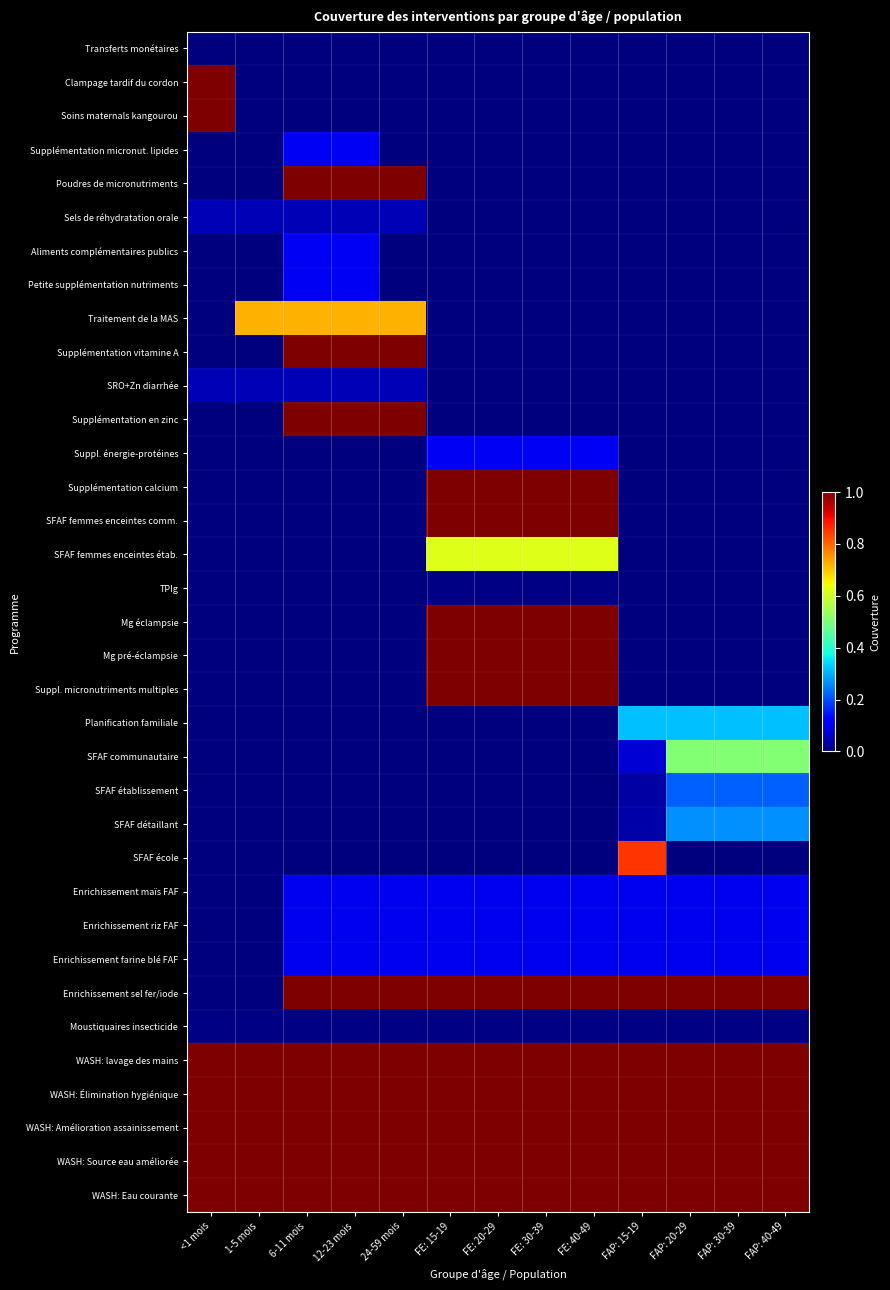

Reading left to right, extract all data points from this chart.

Transferts monétaires: <1 mois=0.0	1-5 mois=0.0	6-11 mois=0.0	12-23 mois=0.0	24-59 mois=0.0	FE: 15-19=0.0	FE: 20-29=0.0	FE: 30-39=0.0	FE: 40-49=0.0	FAP: 15-19=0.0	FAP: 20-29=0.0	FAP: 30-39=0.0	FAP: 40-49=0.0
Clampage tardif du cordon: <1 mois=1.0	1-5 mois=0.0	6-11 mois=0.0	12-23 mois=0.0	24-59 mois=0.0	FE: 15-19=0.0	FE: 20-29=0.0	FE: 30-39=0.0	FE: 40-49=0.0	FAP: 15-19=0.0	FAP: 20-29=0.0	FAP: 30-39=0.0	FAP: 40-49=0.0
Soins maternals kangourou: <1 mois=1.0	1-5 mois=0.0	6-11 mois=0.0	12-23 mois=0.0	24-59 mois=0.0	FE: 15-19=0.0	FE: 20-29=0.0	FE: 30-39=0.0	FE: 40-49=0.0	FAP: 15-19=0.0	FAP: 20-29=0.0	FAP: 30-39=0.0	FAP: 40-49=0.0
Supplémentation micronut. lipides: <1 mois=0.0	1-5 mois=0.0	6-11 mois=0.1	12-23 mois=0.1	24-59 mois=0.0	FE: 15-19=0.0	FE: 20-29=0.0	FE: 30-39=0.0	FE: 40-49=0.0	FAP: 15-19=0.0	FAP: 20-29=0.0	FAP: 30-39=0.0	FAP: 40-49=0.0
Poudres de micronutriments: <1 mois=0.0	1-5 mois=0.0	6-11 mois=1.0	12-23 mois=1.0	24-59 mois=1.0	FE: 15-19=0.0	FE: 20-29=0.0	FE: 30-39=0.0	FE: 40-49=0.0	FAP: 15-19=0.0	FAP: 20-29=0.0	FAP: 30-39=0.0	FAP: 40-49=0.0
Sels de réhydratation orale: <1 mois=0.0	1-5 mois=0.0	6-11 mois=0.0	12-23 mois=0.0	24-59 mois=0.0	FE: 15-19=0.0	FE: 20-29=0.0	FE: 30-39=0.0	FE: 40-49=0.0	FAP: 15-19=0.0	FAP: 20-29=0.0	FAP: 30-39=0.0	FAP: 40-49=0.0
Aliments complémentaires publics: <1 mois=0.0	1-5 mois=0.0	6-11 mois=0.1	12-23 mois=0.1	24-59 mois=0.0	FE: 15-19=0.0	FE: 20-29=0.0	FE: 30-39=0.0	FE: 40-49=0.0	FAP: 15-19=0.0	FAP: 20-29=0.0	FAP: 30-39=0.0	FAP: 40-49=0.0
Petite supplémentation nutriments: <1 mois=0.0	1-5 mois=0.0	6-11 mois=0.1	12-23 mois=0.1	24-59 mois=0.0	FE: 15-19=0.0	FE: 20-29=0.0	FE: 30-39=0.0	FE: 40-49=0.0	FAP: 15-19=0.0	FAP: 20-29=0.0	FAP: 30-39=0.0	FAP: 40-49=0.0
Traitement de la MAS: <1 mois=0.0	1-5 mois=0.7	6-11 mois=0.7	12-23 mois=0.7	24-59 mois=0.7	FE: 15-19=0.0	FE: 20-29=0.0	FE: 30-39=0.0	FE: 40-49=0.0	FAP: 15-19=0.0	FAP: 20-29=0.0	FAP: 30-39=0.0	FAP: 40-49=0.0
Supplémentation vitamine A: <1 mois=0.0	1-5 mois=0.0	6-11 mois=1.0	12-23 mois=1.0	24-59 mois=1.0	FE: 15-19=0.0	FE: 20-29=0.0	FE: 30-39=0.0	FE: 40-49=0.0	FAP: 15-19=0.0	FAP: 20-29=0.0	FAP: 30-39=0.0	FAP: 40-49=0.0
SRO+Zn diarrhée: <1 mois=0.0	1-5 mois=0.0	6-11 mois=0.0	12-23 mois=0.0	24-59 mois=0.0	FE: 15-19=0.0	FE: 20-29=0.0	FE: 30-39=0.0	FE: 40-49=0.0	FAP: 15-19=0.0	FAP: 20-29=0.0	FAP: 30-39=0.0	FAP: 40-49=0.0
Supplémentation en zinc: <1 mois=0.0	1-5 mois=0.0	6-11 mois=1.0	12-23 mois=1.0	24-59 mois=1.0	FE: 15-19=0.0	FE: 20-29=0.0	FE: 30-39=0.0	FE: 40-49=0.0	FAP: 15-19=0.0	FAP: 20-29=0.0	FAP: 30-39=0.0	FAP: 40-49=0.0
Suppl. énergie-protéines: <1 mois=0.0	1-5 mois=0.0	6-11 mois=0.0	12-23 mois=0.0	24-59 mois=0.0	FE: 15-19=0.1	FE: 20-29=0.1	FE: 30-39=0.1	FE: 40-49=0.1	FAP: 15-19=0.0	FAP: 20-29=0.0	FAP: 30-39=0.0	FAP: 40-49=0.0
Supplémentation calcium: <1 mois=0.0	1-5 mois=0.0	6-11 mois=0.0	12-23 mois=0.0	24-59 mois=0.0	FE: 15-19=1.0	FE: 20-29=1.0	FE: 30-39=1.0	FE: 40-49=1.0	FAP: 15-19=0.0	FAP: 20-29=0.0	FAP: 30-39=0.0	FAP: 40-49=0.0
SFAF femmes enceintes comm.: <1 mois=0.0	1-5 mois=0.0	6-11 mois=0.0	12-23 mois=0.0	24-59 mois=0.0	FE: 15-19=1.0	FE: 20-29=1.0	FE: 30-39=1.0	FE: 40-49=1.0	FAP: 15-19=0.0	FAP: 20-29=0.0	FAP: 30-39=0.0	FAP: 40-49=0.0
SFAF femmes enceintes étab.: <1 mois=0.0	1-5 mois=0.0	6-11 mois=0.0	12-23 mois=0.0	24-59 mois=0.0	FE: 15-19=0.6	FE: 20-29=0.6	FE: 30-39=0.6	FE: 40-49=0.6	FAP: 15-19=0.0	FAP: 20-29=0.0	FAP: 30-39=0.0	FAP: 40-49=0.0
TPIg: <1 mois=0.0	1-5 mois=0.0	6-11 mois=0.0	12-23 mois=0.0	24-59 mois=0.0	FE: 15-19=0.0	FE: 20-29=0.0	FE: 30-39=0.0	FE: 40-49=0.0	FAP: 15-19=0.0	FAP: 20-29=0.0	FAP: 30-39=0.0	FAP: 40-49=0.0
Mg éclampsie: <1 mois=0.0	1-5 mois=0.0	6-11 mois=0.0	12-23 mois=0.0	24-59 mois=0.0	FE: 15-19=1.0	FE: 20-29=1.0	FE: 30-39=1.0	FE: 40-49=1.0	FAP: 15-19=0.0	FAP: 20-29=0.0	FAP: 30-39=0.0	FAP: 40-49=0.0
Mg pré-éclampsie: <1 mois=0.0	1-5 mois=0.0	6-11 mois=0.0	12-23 mois=0.0	24-59 mois=0.0	FE: 15-19=1.0	FE: 20-29=1.0	FE: 30-39=1.0	FE: 40-49=1.0	FAP: 15-19=0.0	FAP: 20-29=0.0	FAP: 30-39=0.0	FAP: 40-49=0.0
Suppl. micronutriments multiples: <1 mois=0.0	1-5 mois=0.0	6-11 mois=0.0	12-23 mois=0.0	24-59 mois=0.0	FE: 15-19=1.0	FE: 20-29=1.0	FE: 30-39=1.0	FE: 40-49=1.0	FAP: 15-19=0.0	FAP: 20-29=0.0	FAP: 30-39=0.0	FAP: 40-49=0.0
Planification familiale: <1 mois=0.0	1-5 mois=0.0	6-11 mois=0.0	12-23 mois=0.0	24-59 mois=0.0	FE: 15-19=0.0	FE: 20-29=0.0	FE: 30-39=0.0	FE: 40-49=0.0	FAP: 15-19=0.3	FAP: 20-29=0.3	FAP: 30-39=0.3	FAP: 40-49=0.3
SFAF communautaire: <1 mois=0.0	1-5 mois=0.0	6-11 mois=0.0	12-23 mois=0.0	24-59 mois=0.0	FE: 15-19=0.0	FE: 20-29=0.0	FE: 30-39=0.0	FE: 40-49=0.0	FAP: 15-19=0.1	FAP: 20-29=0.5	FAP: 30-39=0.5	FAP: 40-49=0.5
SFAF établissement: <1 mois=0.0	1-5 mois=0.0	6-11 mois=0.0	12-23 mois=0.0	24-59 mois=0.0	FE: 15-19=0.0	FE: 20-29=0.0	FE: 30-39=0.0	FE: 40-49=0.0	FAP: 15-19=0.0	FAP: 20-29=0.2	FAP: 30-39=0.2	FAP: 40-49=0.2
SFAF détaillant: <1 mois=0.0	1-5 mois=0.0	6-11 mois=0.0	12-23 mois=0.0	24-59 mois=0.0	FE: 15-19=0.0	FE: 20-29=0.0	FE: 30-39=0.0	FE: 40-49=0.0	FAP: 15-19=0.0	FAP: 20-29=0.3	FAP: 30-39=0.3	FAP: 40-49=0.3
SFAF école: <1 mois=0.0	1-5 mois=0.0	6-11 mois=0.0	12-23 mois=0.0	24-59 mois=0.0	FE: 15-19=0.0	FE: 20-29=0.0	FE: 30-39=0.0	FE: 40-49=0.0	FAP: 15-19=0.9	FAP: 20-29=0.0	FAP: 30-39=0.0	FAP: 40-49=0.0
Enrichissement maïs FAF: <1 mois=0.0	1-5 mois=0.0	6-11 mois=0.1	12-23 mois=0.1	24-59 mois=0.1	FE: 15-19=0.1	FE: 20-29=0.1	FE: 30-39=0.1	FE: 40-49=0.1	FAP: 15-19=0.1	FAP: 20-29=0.1	FAP: 30-39=0.1	FAP: 40-49=0.1
Enrichissement riz FAF: <1 mois=0.0	1-5 mois=0.0	6-11 mois=0.1	12-23 mois=0.1	24-59 mois=0.1	FE: 15-19=0.1	FE: 20-29=0.1	FE: 30-39=0.1	FE: 40-49=0.1	FAP: 15-19=0.1	FAP: 20-29=0.1	FAP: 30-39=0.1	FAP: 40-49=0.1
Enrichissement farine blé FAF: <1 mois=0.0	1-5 mois=0.0	6-11 mois=0.1	12-23 mois=0.1	24-59 mois=0.1	FE: 15-19=0.1	FE: 20-29=0.1	FE: 30-39=0.1	FE: 40-49=0.1	FAP: 15-19=0.1	FAP: 20-29=0.1	FAP: 30-39=0.1	FAP: 40-49=0.1
Enrichissement sel fer/iode: <1 mois=0.0	1-5 mois=0.0	6-11 mois=1.0	12-23 mois=1.0	24-59 mois=1.0	FE: 15-19=1.0	FE: 20-29=1.0	FE: 30-39=1.0	FE: 40-49=1.0	FAP: 15-19=1.0	FAP: 20-29=1.0	FAP: 30-39=1.0	FAP: 40-49=1.0
Moustiquaires insecticide: <1 mois=0.0	1-5 mois=0.0	6-11 mois=0.0	12-23 mois=0.0	24-59 mois=0.0	FE: 15-19=0.0	FE: 20-29=0.0	FE: 30-39=0.0	FE: 40-49=0.0	FAP: 15-19=0.0	FAP: 20-29=0.0	FAP: 30-39=0.0	FAP: 40-49=0.0
WASH: lavage des mains: <1 mois=1.0	1-5 mois=1.0	6-11 mois=1.0	12-23 mois=1.0	24-59 mois=1.0	FE: 15-19=1.0	FE: 20-29=1.0	FE: 30-39=1.0	FE: 40-49=1.0	FAP: 15-19=1.0	FAP: 20-29=1.0	FAP: 30-39=1.0	FAP: 40-49=1.0
WASH: Élimination hygiénique: <1 mois=1.0	1-5 mois=1.0	6-11 mois=1.0	12-23 mois=1.0	24-59 mois=1.0	FE: 15-19=1.0	FE: 20-29=1.0	FE: 30-39=1.0	FE: 40-49=1.0	FAP: 15-19=1.0	FAP: 20-29=1.0	FAP: 30-39=1.0	FAP: 40-49=1.0
WASH: Amélioration assainissement: <1 mois=1.0	1-5 mois=1.0	6-11 mois=1.0	12-23 mois=1.0	24-59 mois=1.0	FE: 15-19=1.0	FE: 20-29=1.0	FE: 30-39=1.0	FE: 40-49=1.0	FAP: 15-19=1.0	FAP: 20-29=1.0	FAP: 30-39=1.0	FAP: 40-49=1.0
WASH: Source eau améliorée: <1 mois=1.0	1-5 mois=1.0	6-11 mois=1.0	12-23 mois=1.0	24-59 mois=1.0	FE: 15-19=1.0	FE: 20-29=1.0	FE: 30-39=1.0	FE: 40-49=1.0	FAP: 15-19=1.0	FAP: 20-29=1.0	FAP: 30-39=1.0	FAP: 40-49=1.0
WASH: Eau courante: <1 mois=1.0	1-5 mois=1.0	6-11 mois=1.0	12-23 mois=1.0	24-59 mois=1.0	FE: 15-19=1.0	FE: 20-29=1.0	FE: 30-39=1.0	FE: 40-49=1.0	FAP: 15-19=1.0	FAP: 20-29=1.0	FAP: 30-39=1.0	FAP: 40-49=1.0